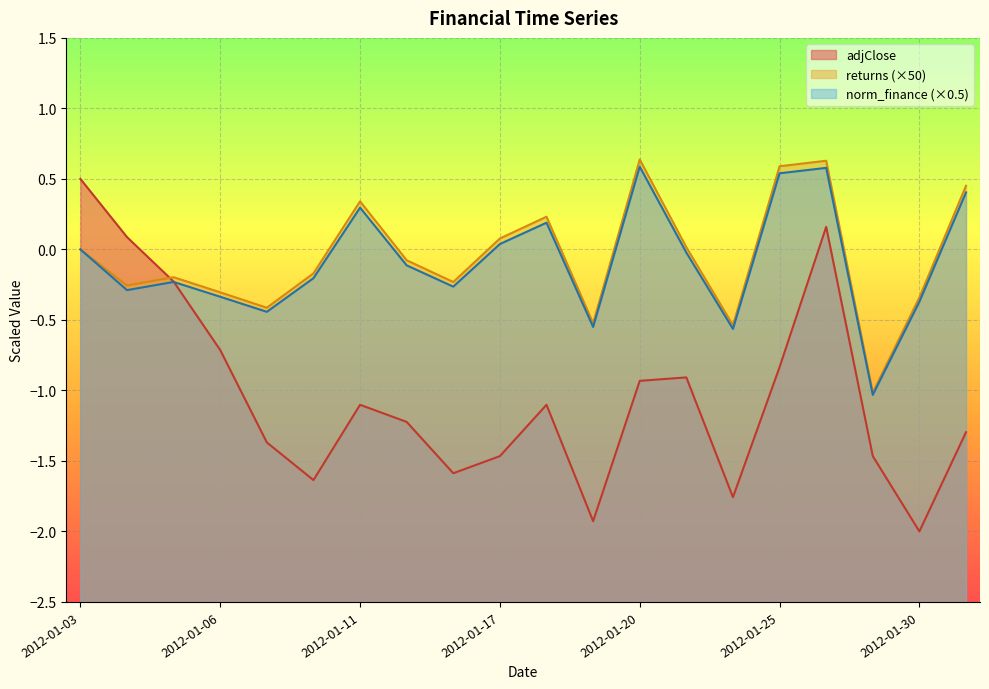

True or false: adjClose has a value of -2.2 at 2012-01-09.

False